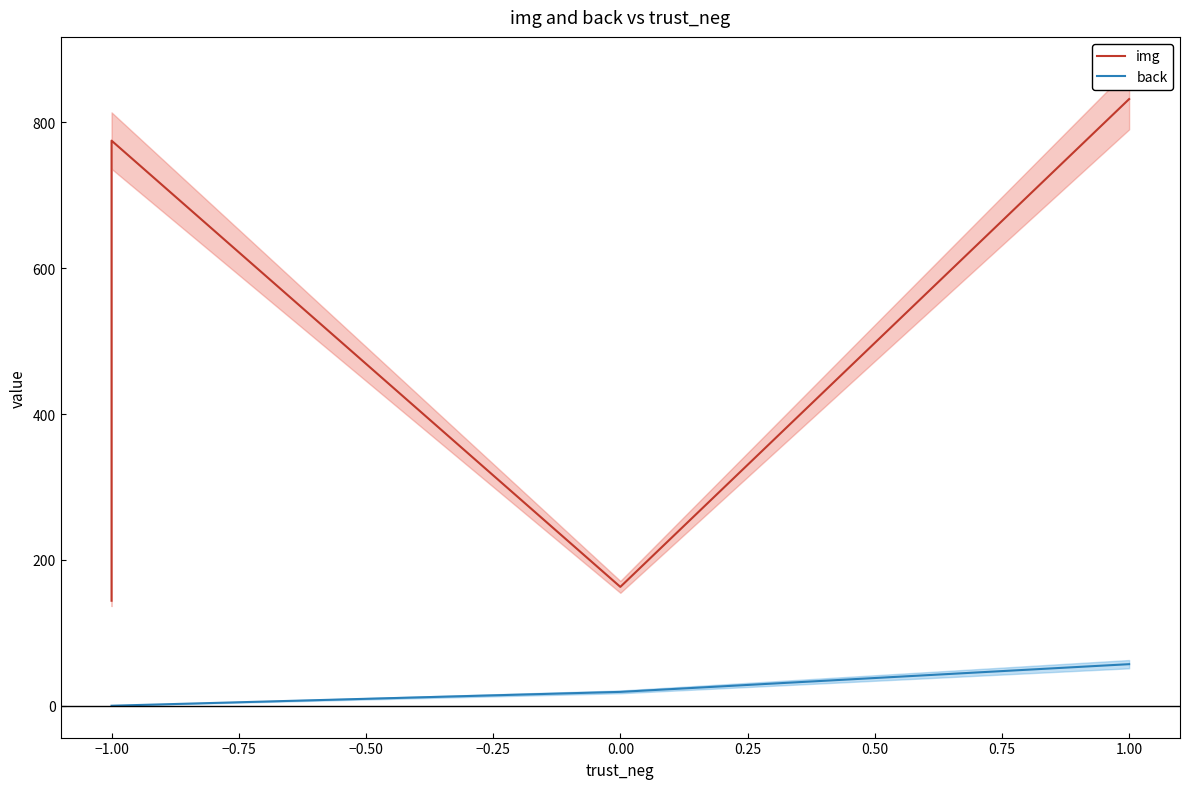

How many series are shown in this chart?

2